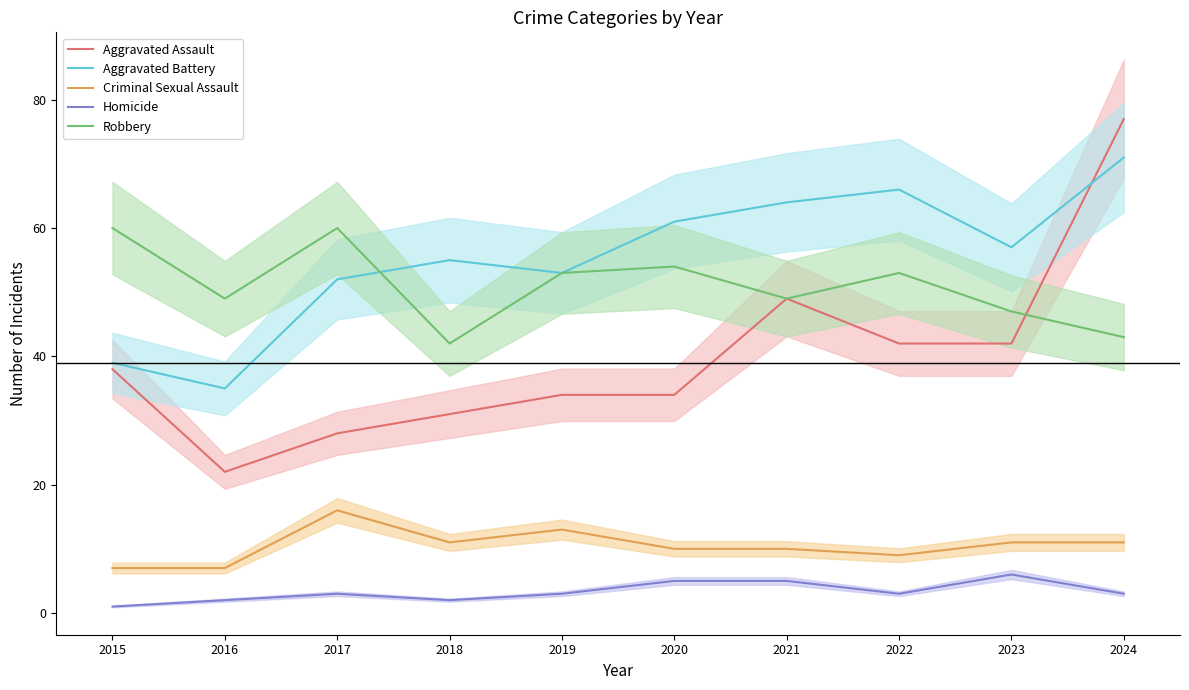

Which series has the largest range (max minus min)?

Aggravated Assault